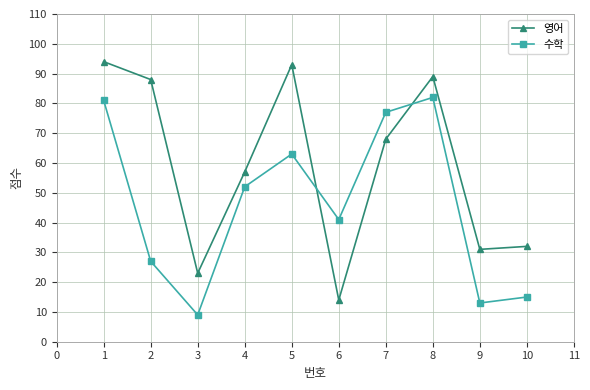

What is the minimum value for 수학?

9